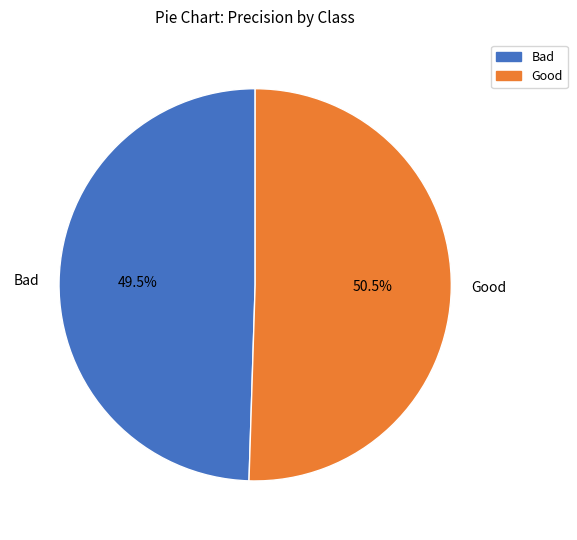

Rank the categories by value from lowest to highest.

Bad, Good